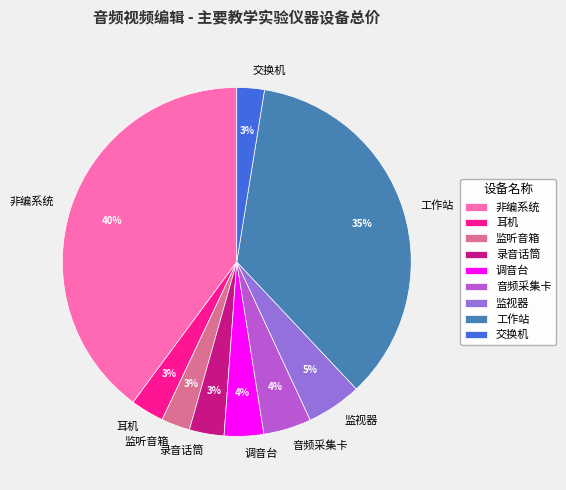

How many segments does this pie chart have?

9